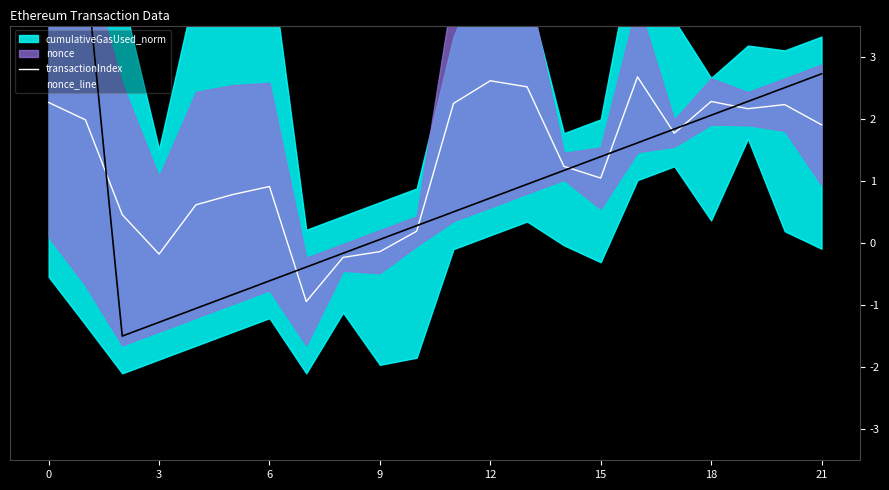

Which series has the largest range (max minus min)?

nonce_line